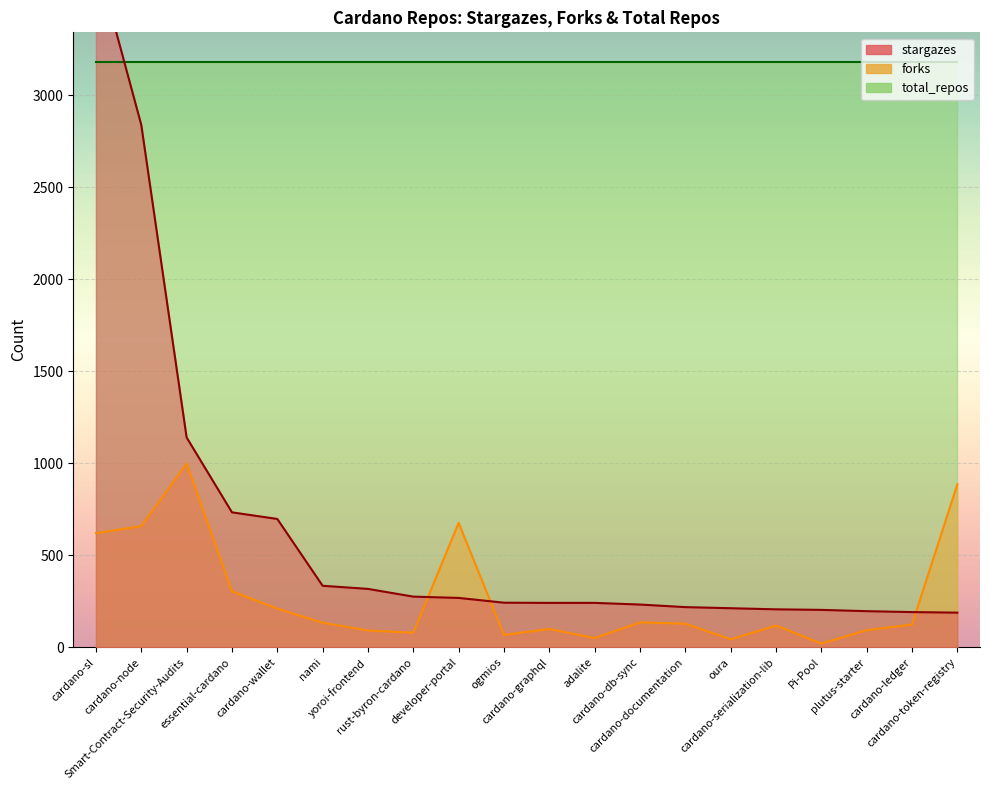

What is the smallest value displayed?

20